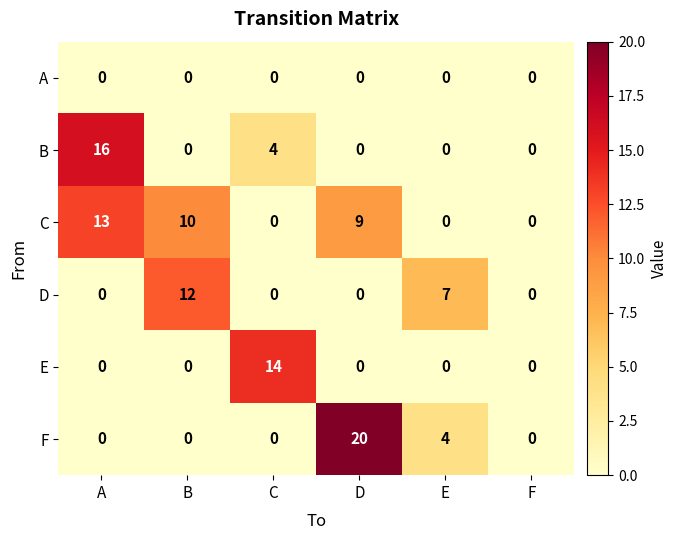

Which series changed the most between D and F?

F